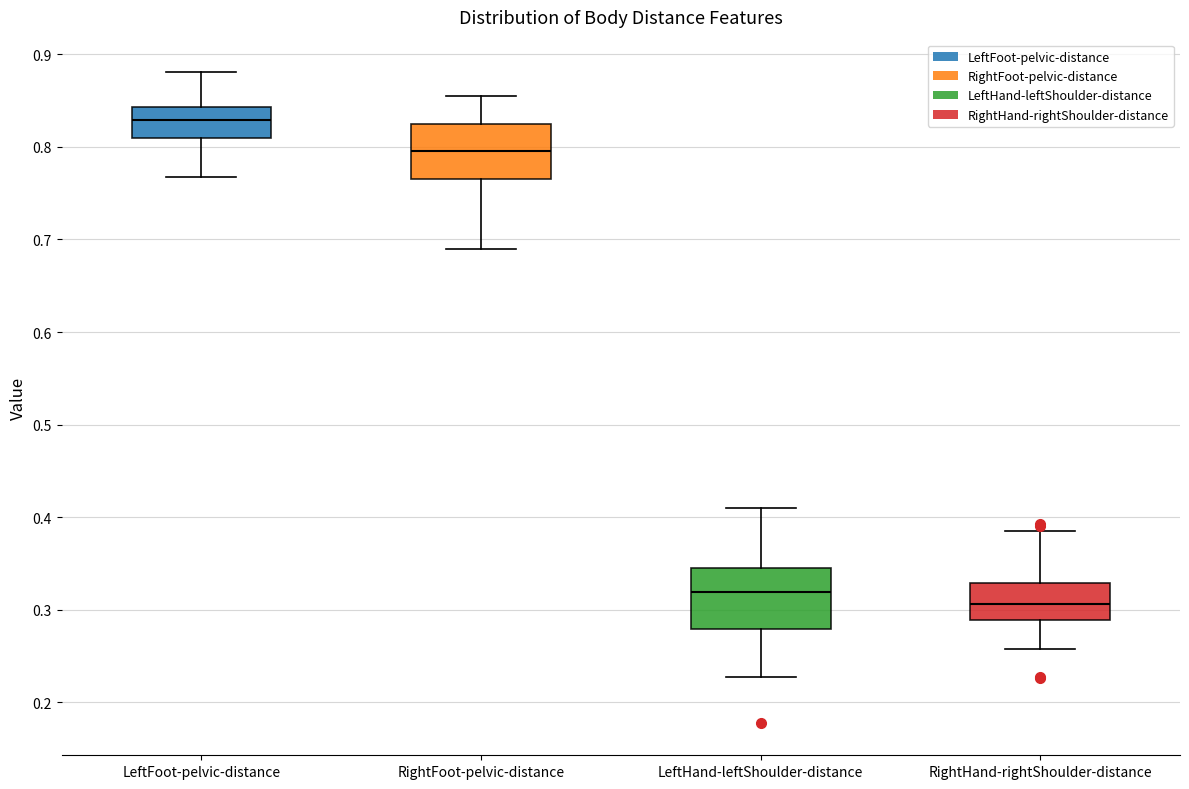

Reading left to right, transcribe this box plot: for each box, give where its median line is, the range the box spans, and where its two whiskers end, as read against the y-axis. The values are not printed on the chart, so give them approximately, as read against the axis.

LeftFoot-pelvic-distance: median 0.83, box 0.81 to 0.84, whiskers 0.77 to 0.88
RightFoot-pelvic-distance: median 0.80, box 0.77 to 0.82, whiskers 0.69 to 0.85
LeftHand-leftShoulder-distance: median 0.32, box 0.28 to 0.34, whiskers 0.23 to 0.41
RightHand-rightShoulder-distance: median 0.31, box 0.29 to 0.33, whiskers 0.26 to 0.38